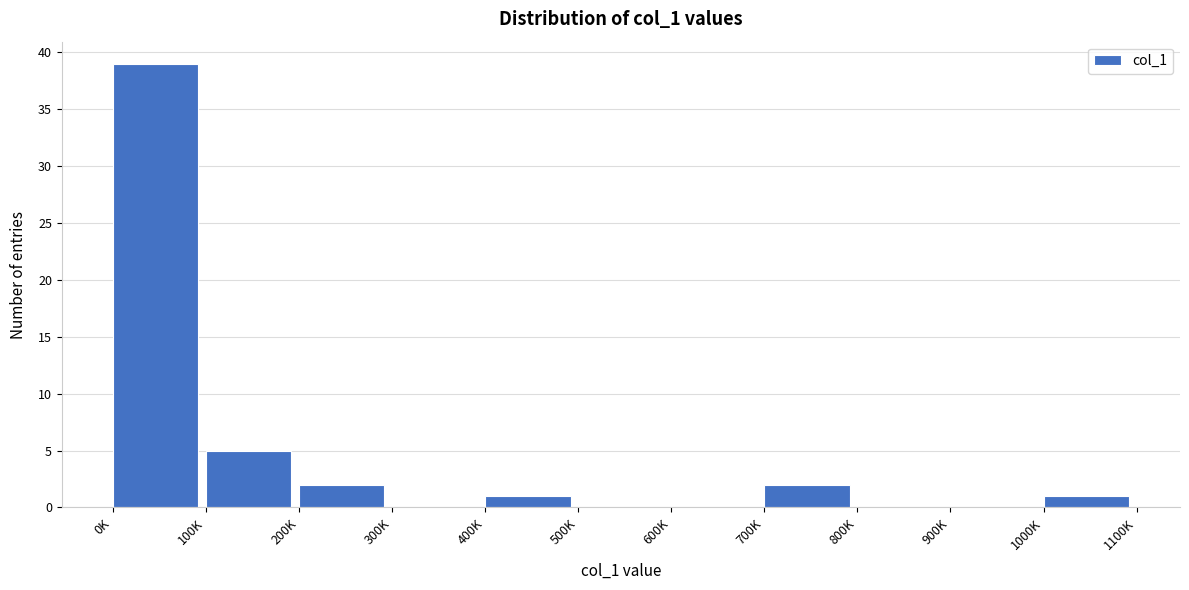

Reading right to left, extract all data points from this chart.

1000K=1	900K=0	800K=0	700K=2	600K=0	500K=0	400K=1	300K=0	200K=2	100K=5	0K=39